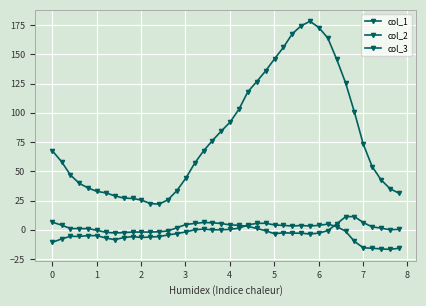

Which series has the largest total across all categories?

col_3